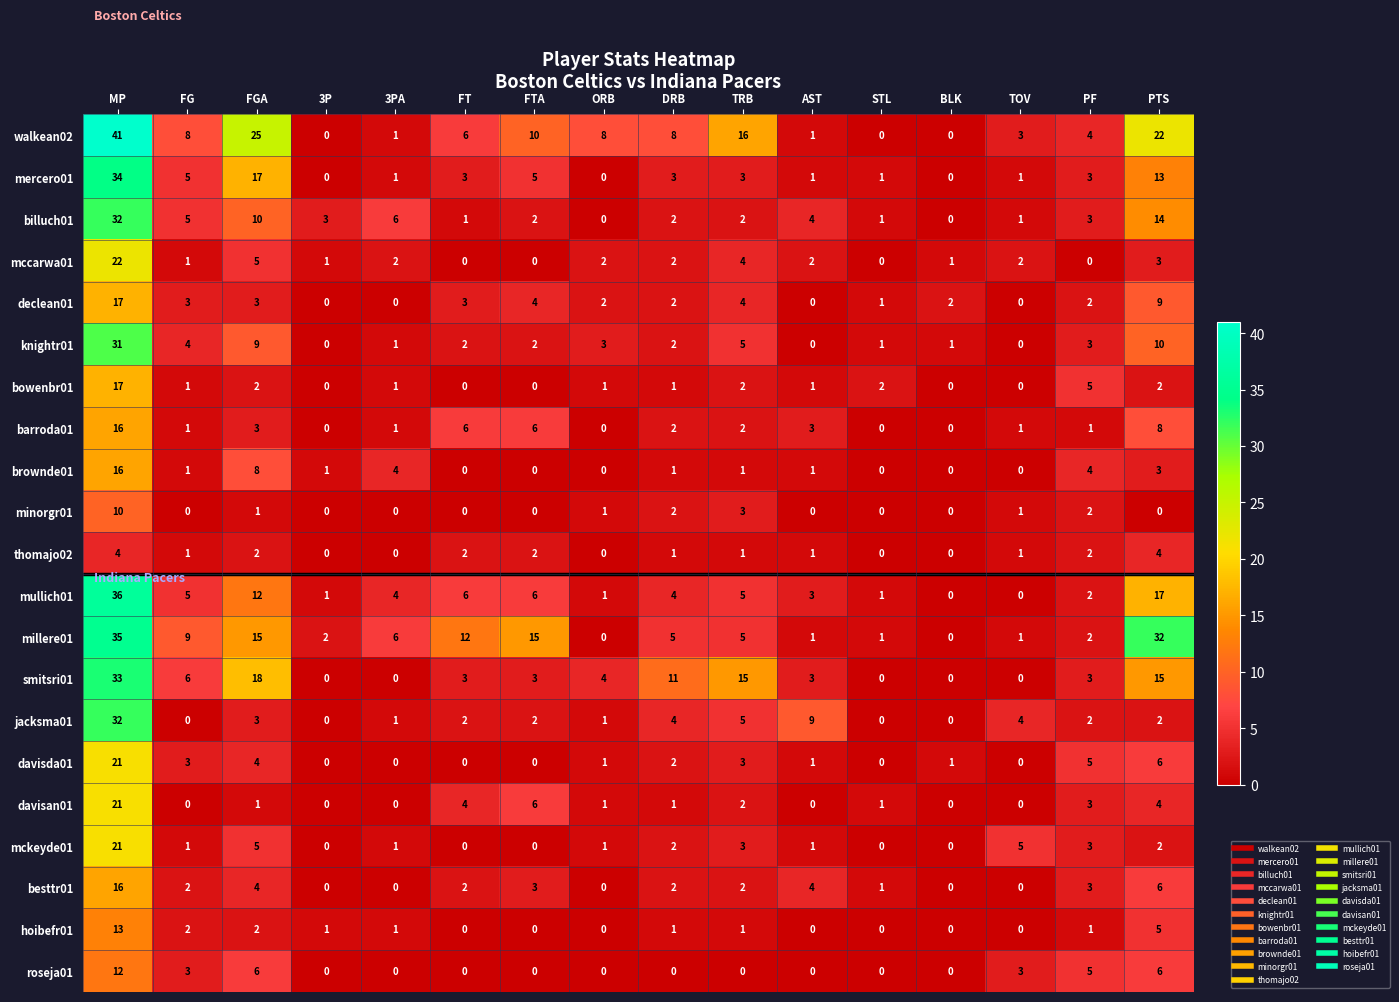

What is the spread (max minus min) of values at FGA?

24